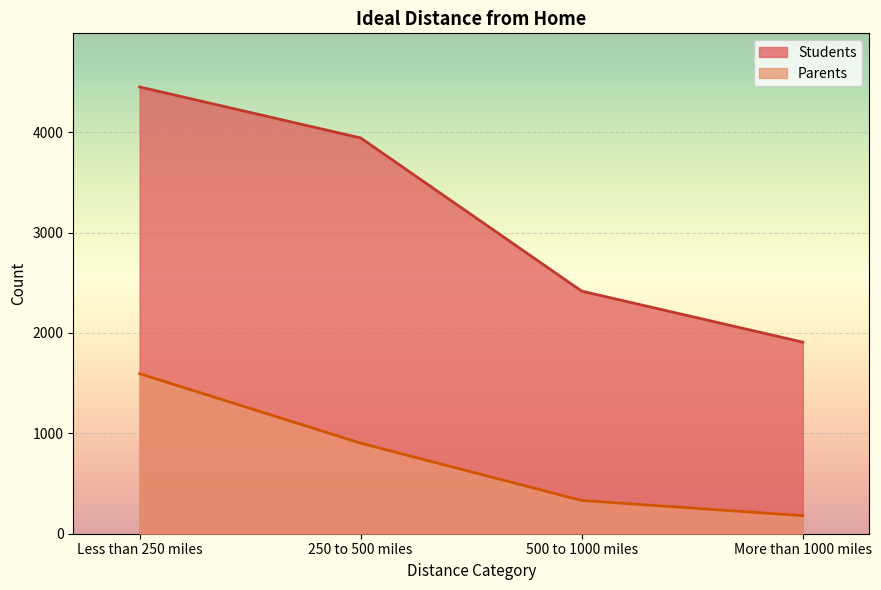

How many Parents values are between 331 and 1594?

3